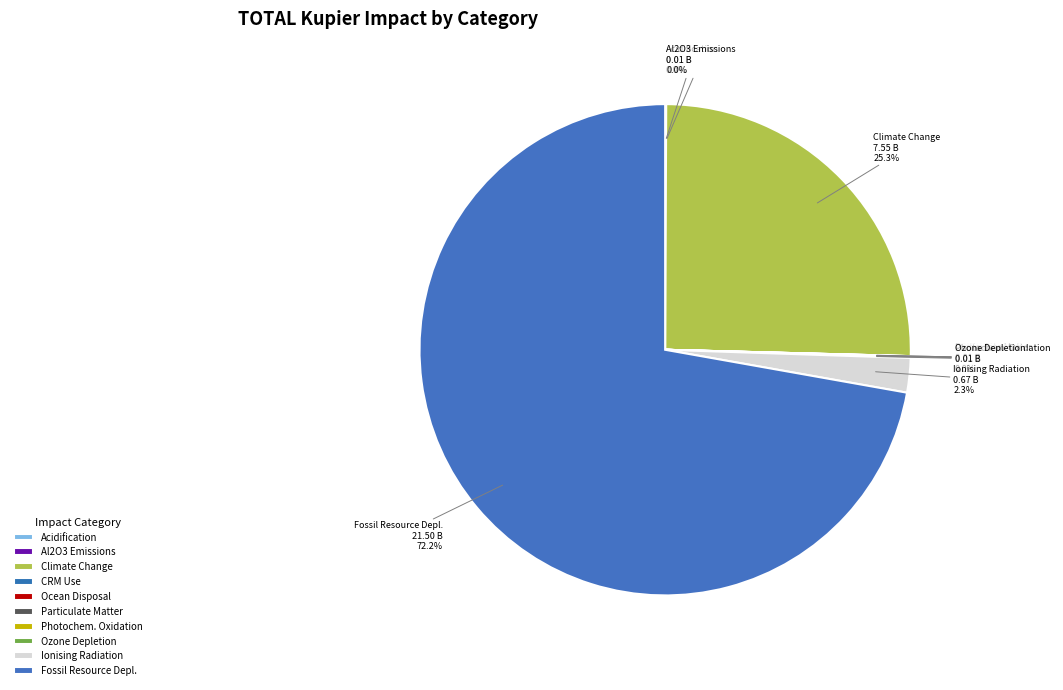

Which slice represents more than half of the pie?

Fossil Resource Depl.